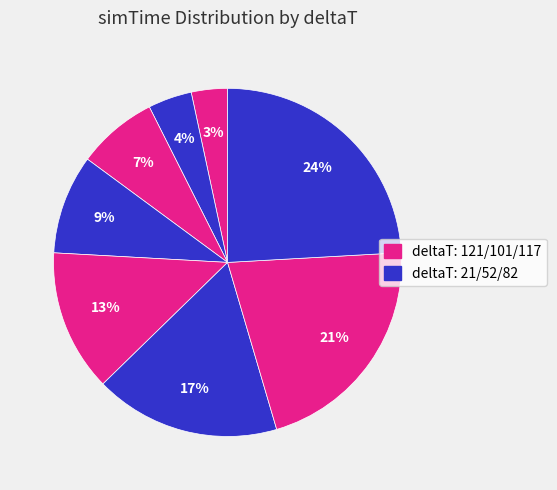

How many slices are in this pie chart?

8